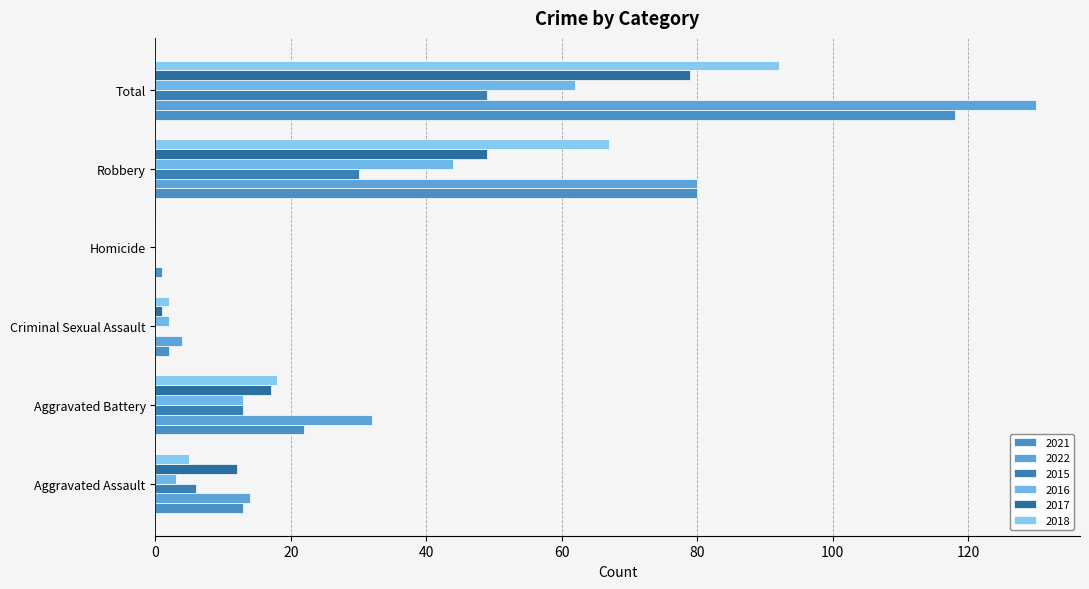

How many series are shown in this chart?

6